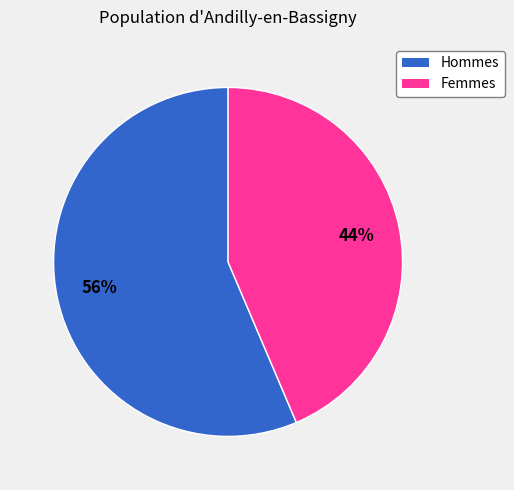

How many segments does this pie chart have?

2